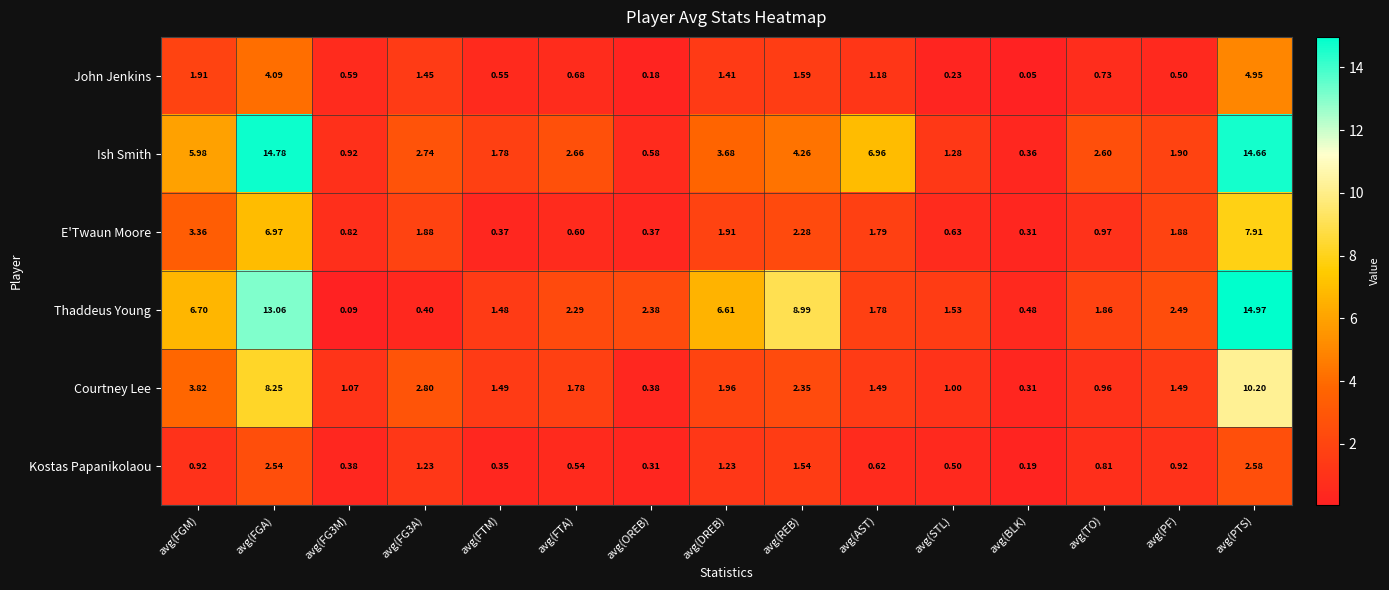

At how many categories does at least one series exceed 14?

2